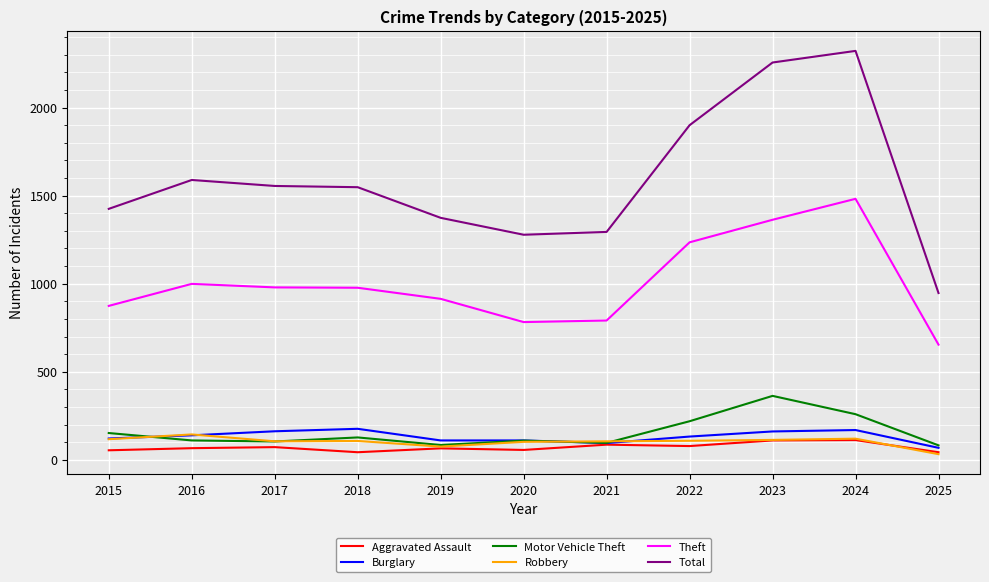

True or false: Theft and Burglary cross at least once.

False